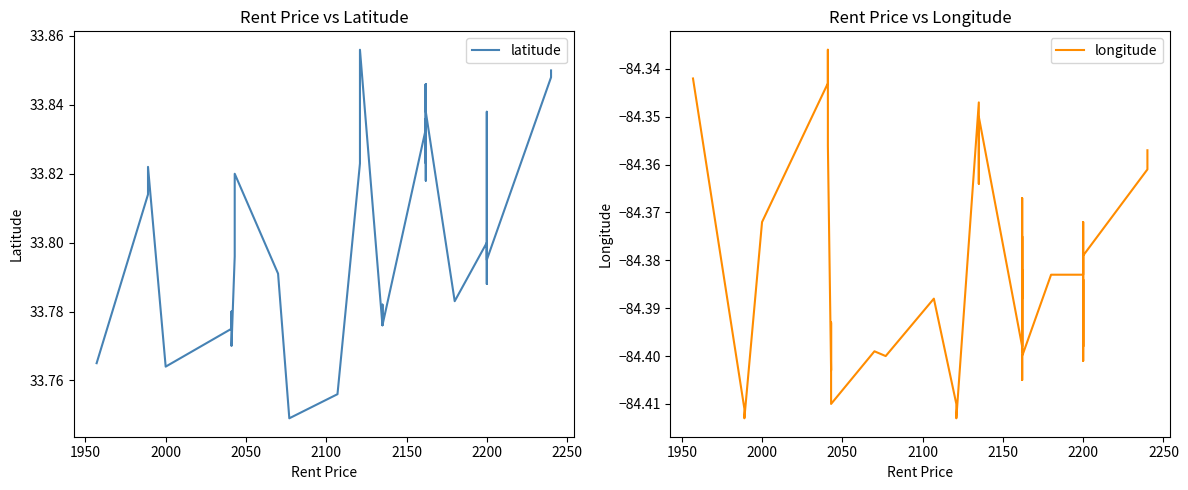

What is the value of the latitude point at the 11th from the left?

33.8